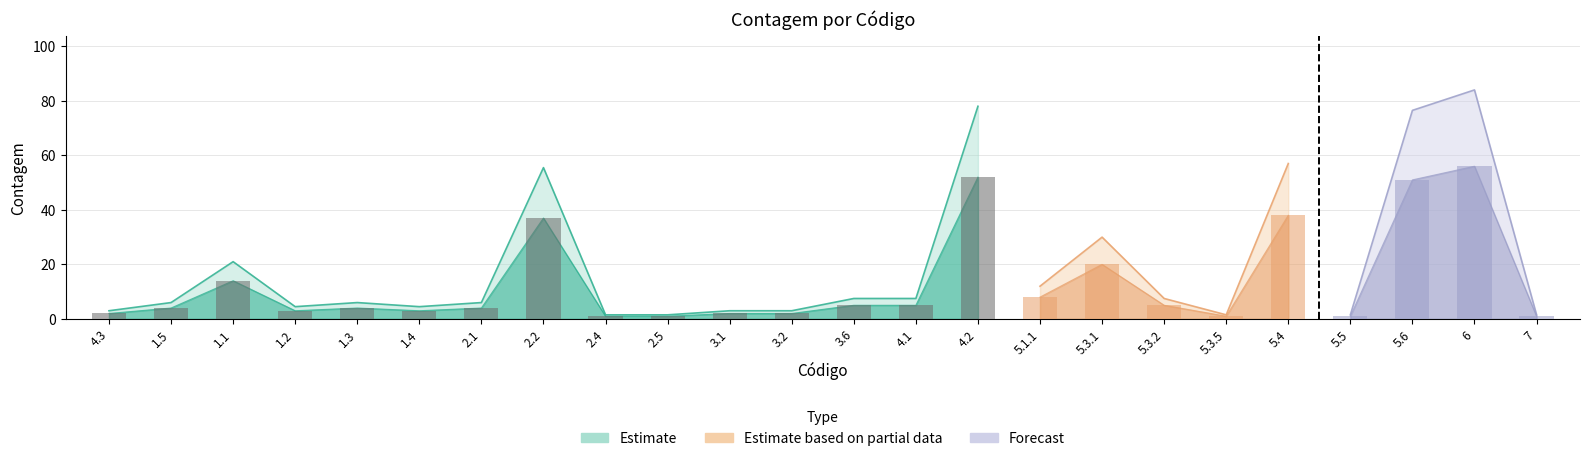

The chart shows a value of 2 at 2.4. True or false?

False